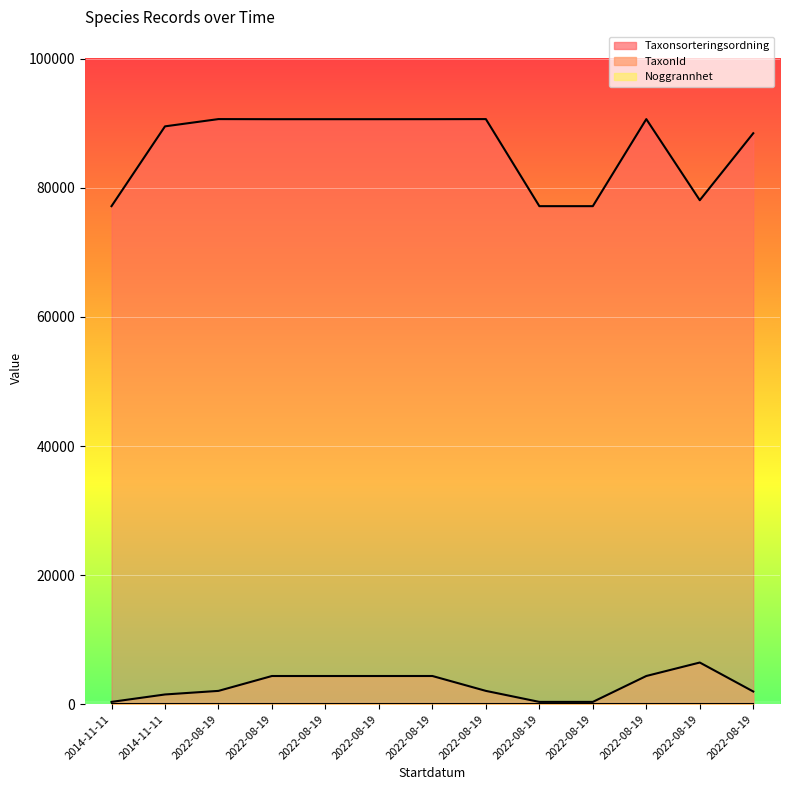

How many values in the Taxonsorteringsordning series exceed 90653?

4